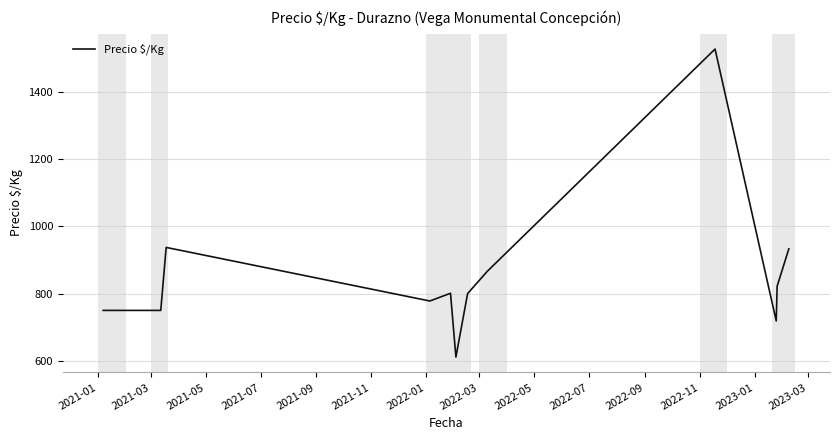

What is the greatest value displayed?

1528.0